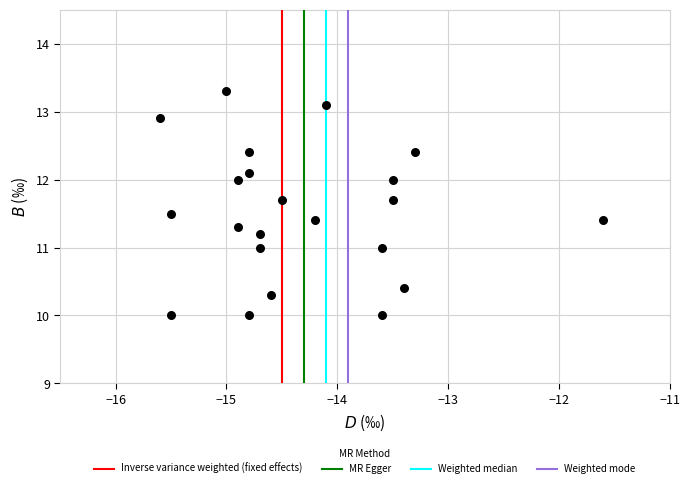

What is the range of Y values (max minus min)?

3.3